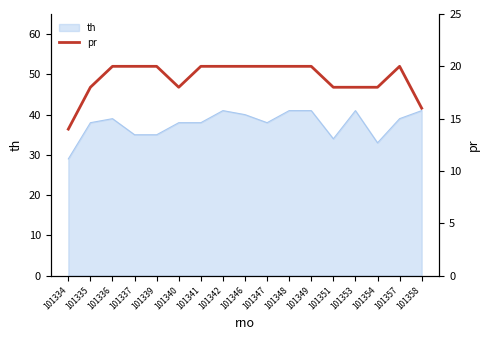

What is the difference between the second highest and second lowest values?

4